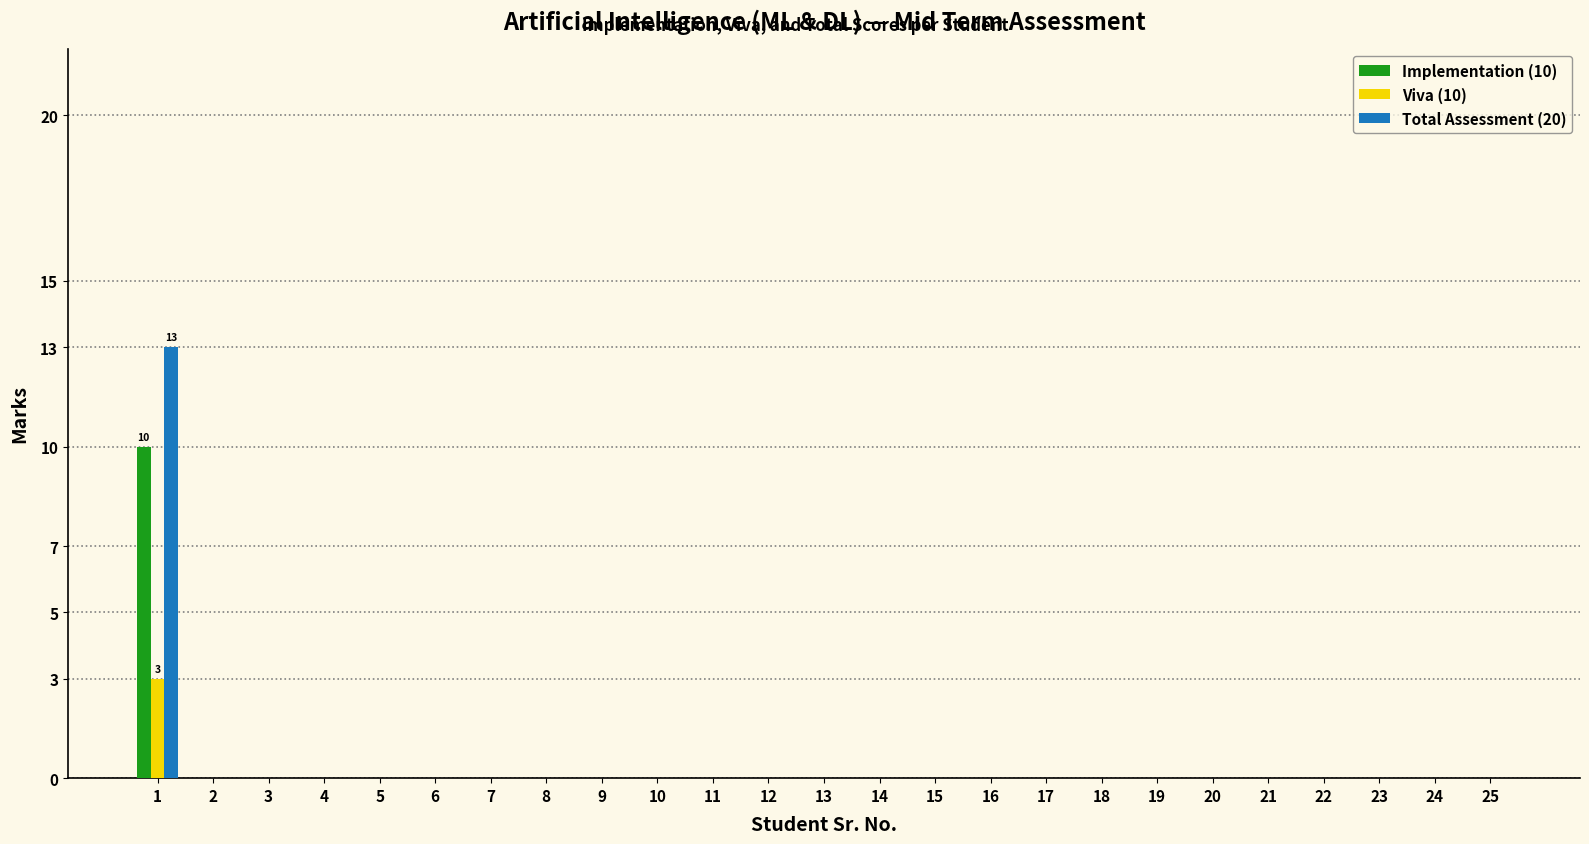

Reading right to left, transcribe all the data shown in this chart.

Implementation (10): 25=0	24=0	23=0	22=0	21=0	20=0	19=0	18=0	17=0	16=0	15=0	14=0	13=0	12=0	11=0	10=0	9=0	8=0	7=0	6=0	5=0	4=0	3=0	2=0	1=10
Viva (10): 25=0	24=0	23=0	22=0	21=0	20=0	19=0	18=0	17=0	16=0	15=0	14=0	13=0	12=0	11=0	10=0	9=0	8=0	7=0	6=0	5=0	4=0	3=0	2=0	1=3
Total Assessment (20): 25=0	24=0	23=0	22=0	21=0	20=0	19=0	18=0	17=0	16=0	15=0	14=0	13=0	12=0	11=0	10=0	9=0	8=0	7=0	6=0	5=0	4=0	3=0	2=0	1=13